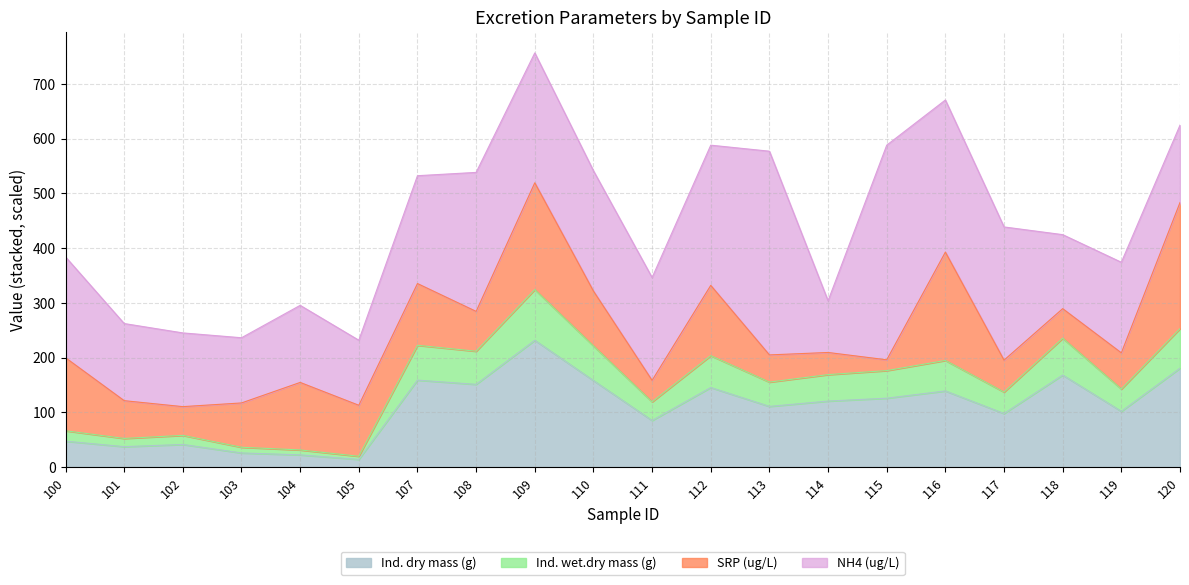

The value of Ind. dry mass (g) at 101 is 37.5. True or false?

True